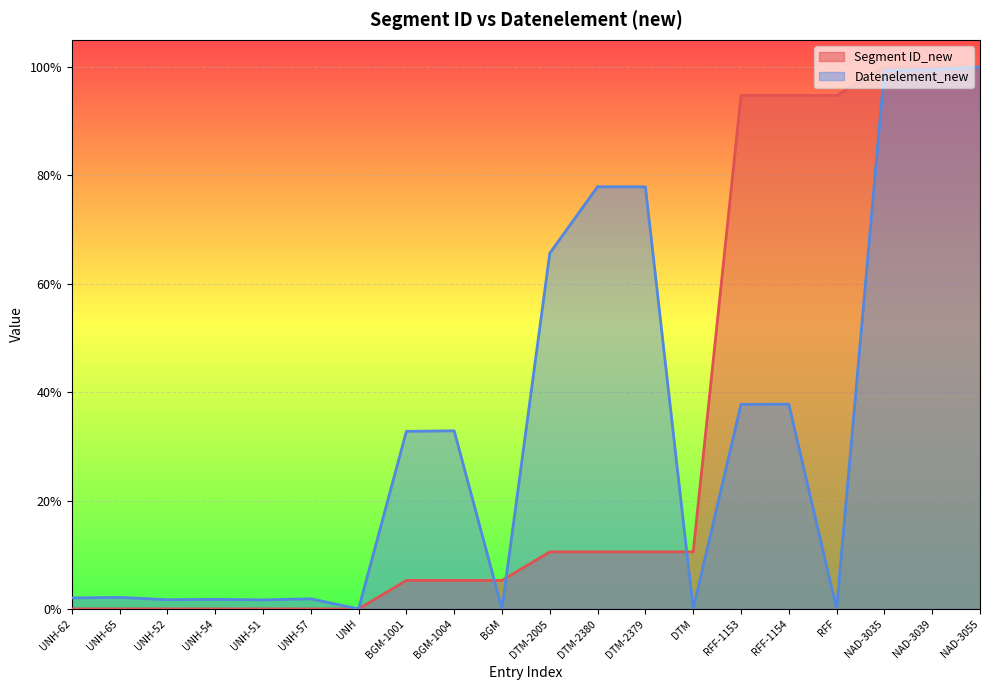

Count the number of data series in this chart.

2